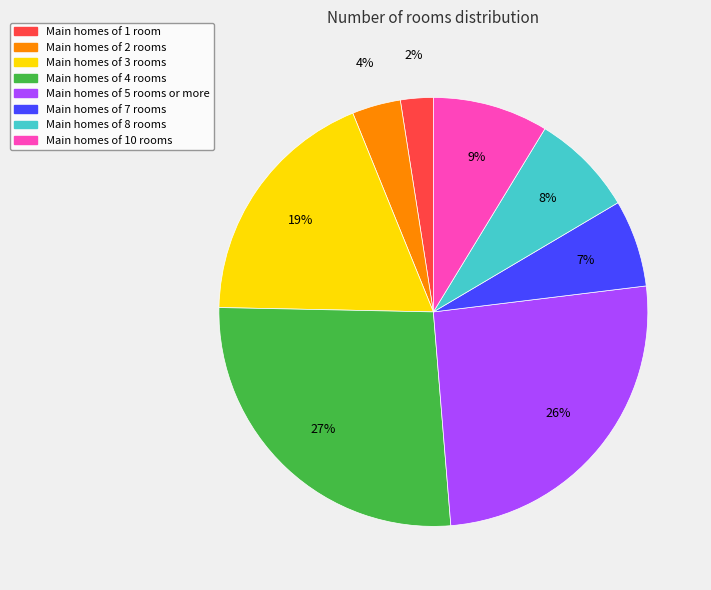

Is there a majority slice in this chart?

No